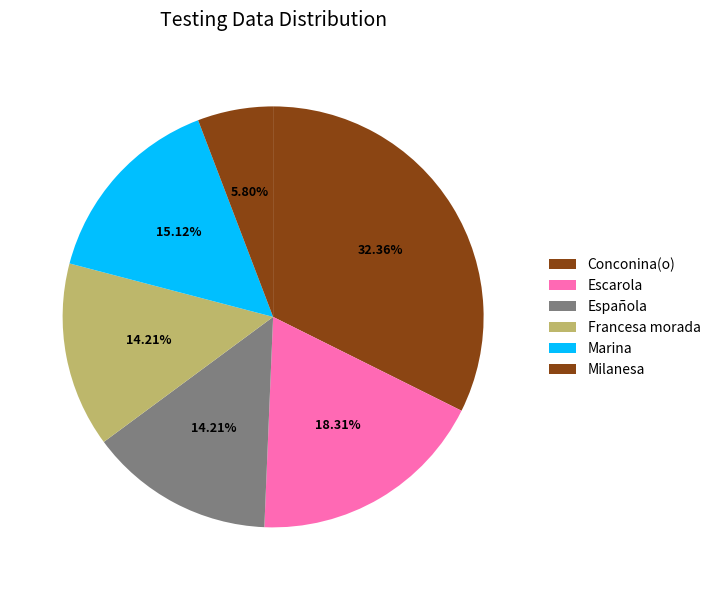

Which slice is the largest?

Conconina(o)